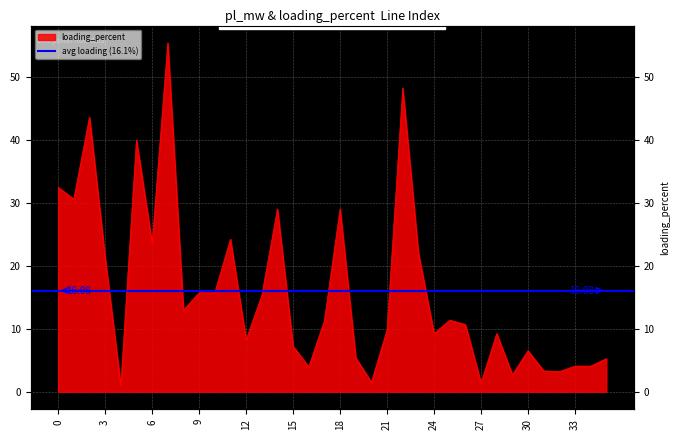

Approximately how many times larger is the value at 22 compared to 1?

1.6